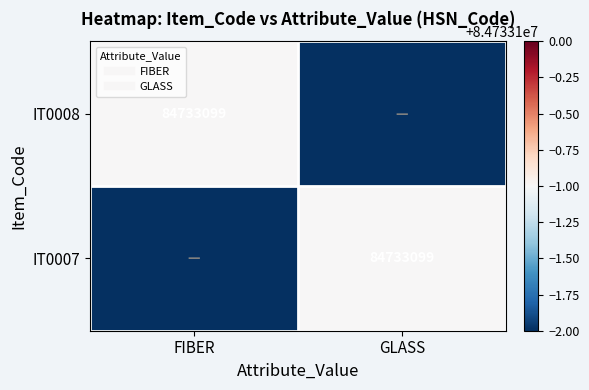

How many positive values does the IT0007 series have?

1